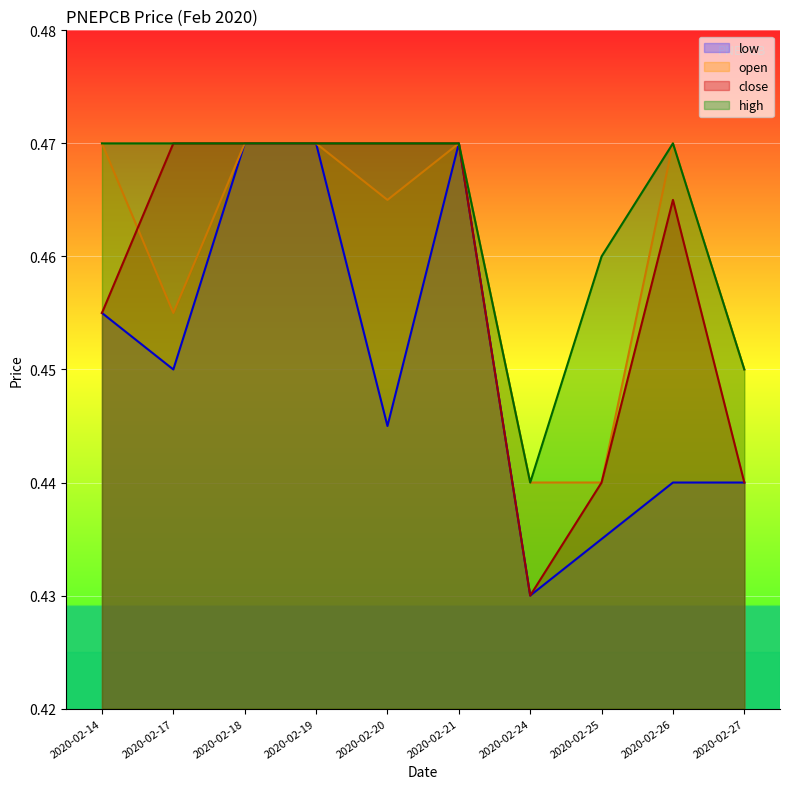

At 2020-02-20, list the series in order from largest to smallest.

close, high, open, low